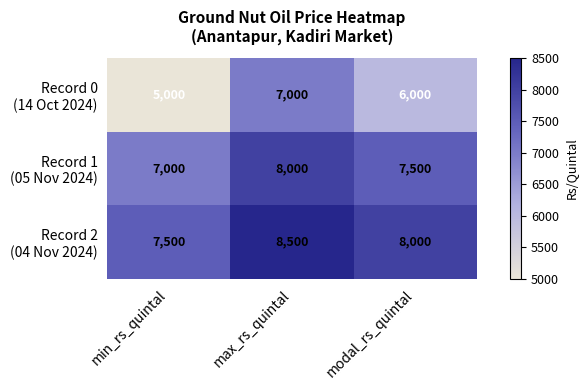

Count the number of categories in the chart.

3